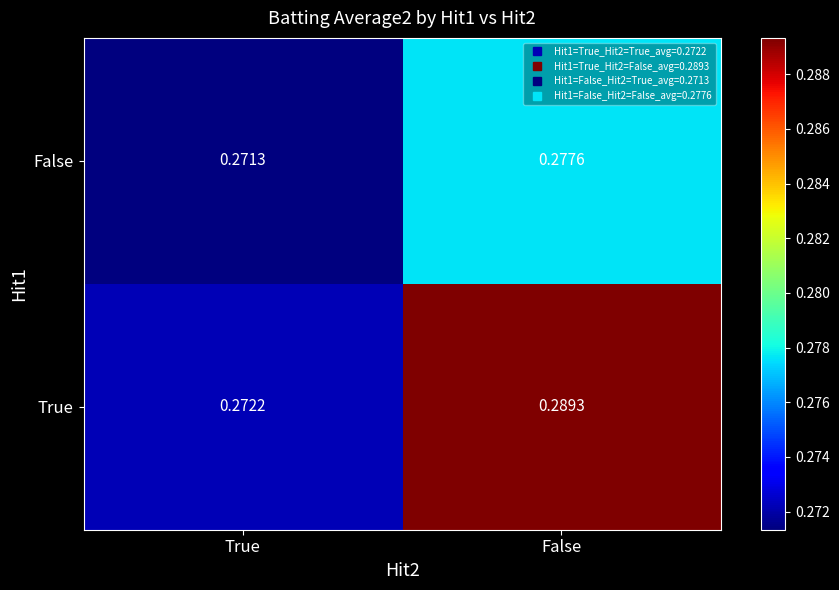

Where is False nearest to the value 0?

True